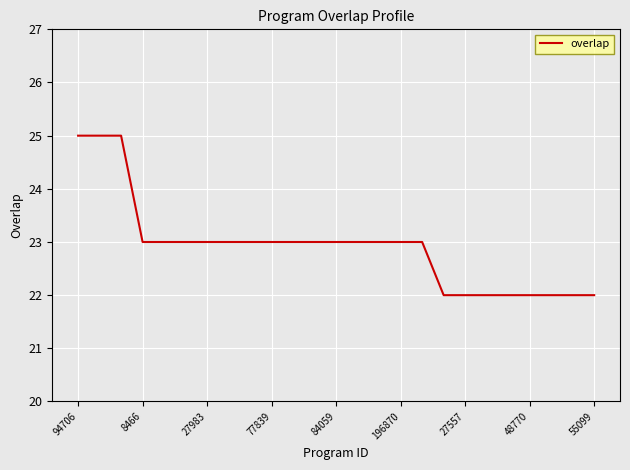

What is the smallest value displayed?

22